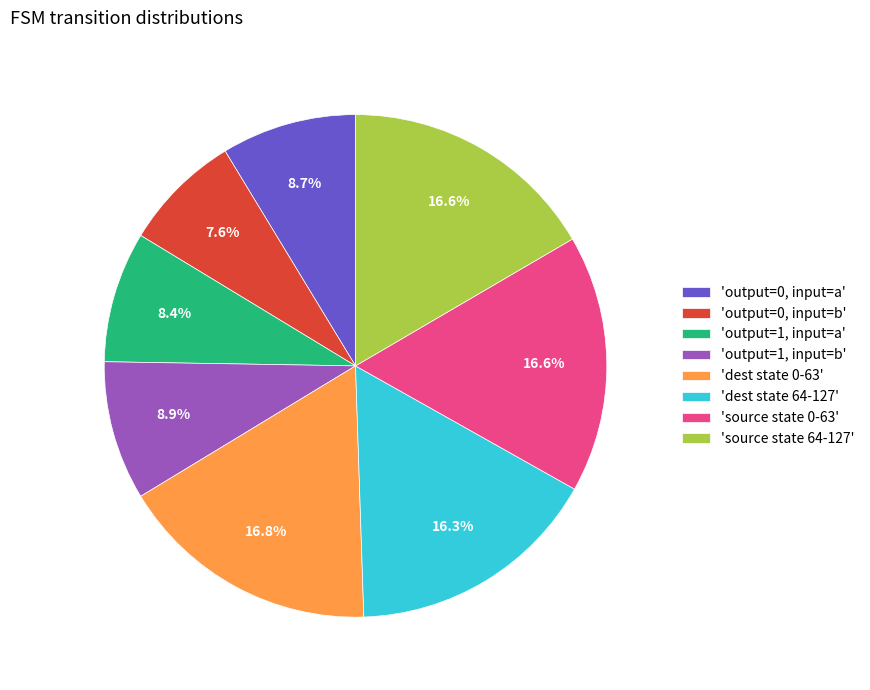

Between 'dest state 0-63' and 'output=1, input=b', which is larger?

'dest state 0-63'